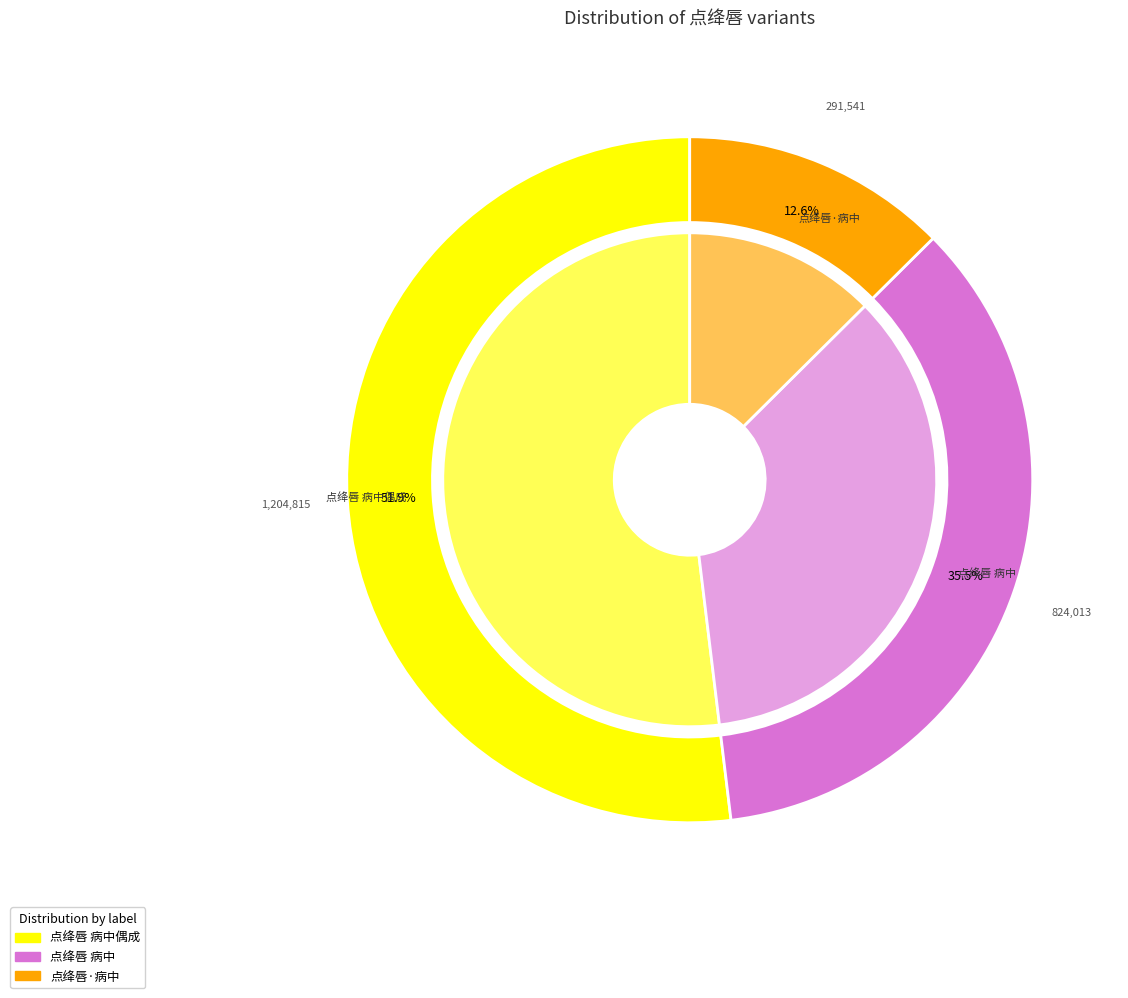

Is it true that 点绛唇 病中 is 43% of the pie?

False